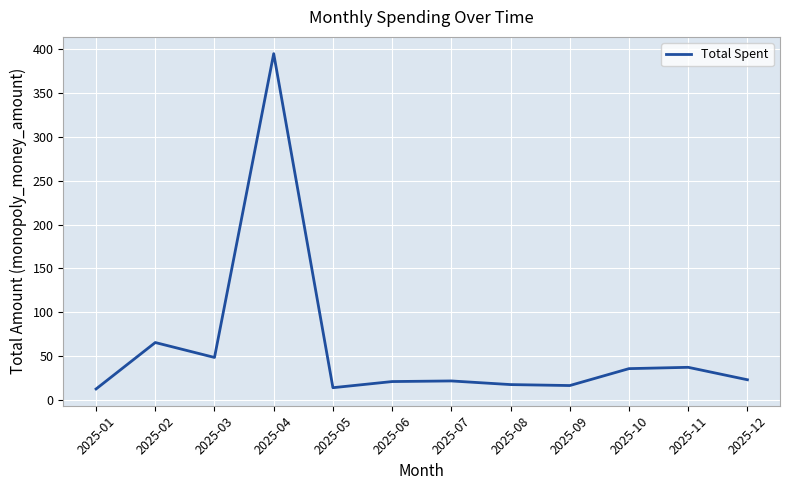

Where is the first local minimum?

2025-03